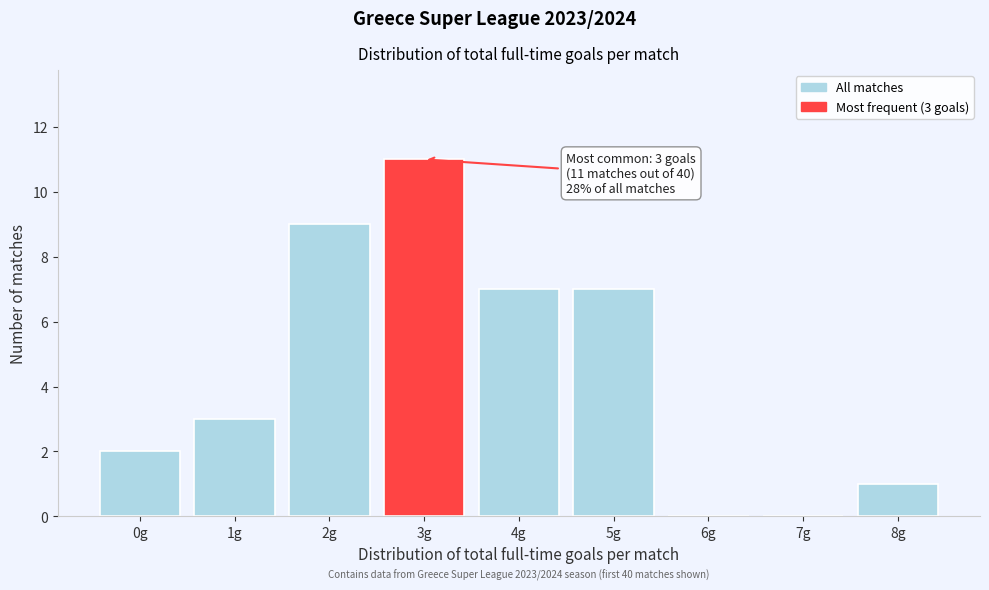

Reading left to right, what are all the values shown in this chart?

0g=2	1g=3	2g=9	3g=11	4g=7	5g=7	6g=0	7g=0	8g=1